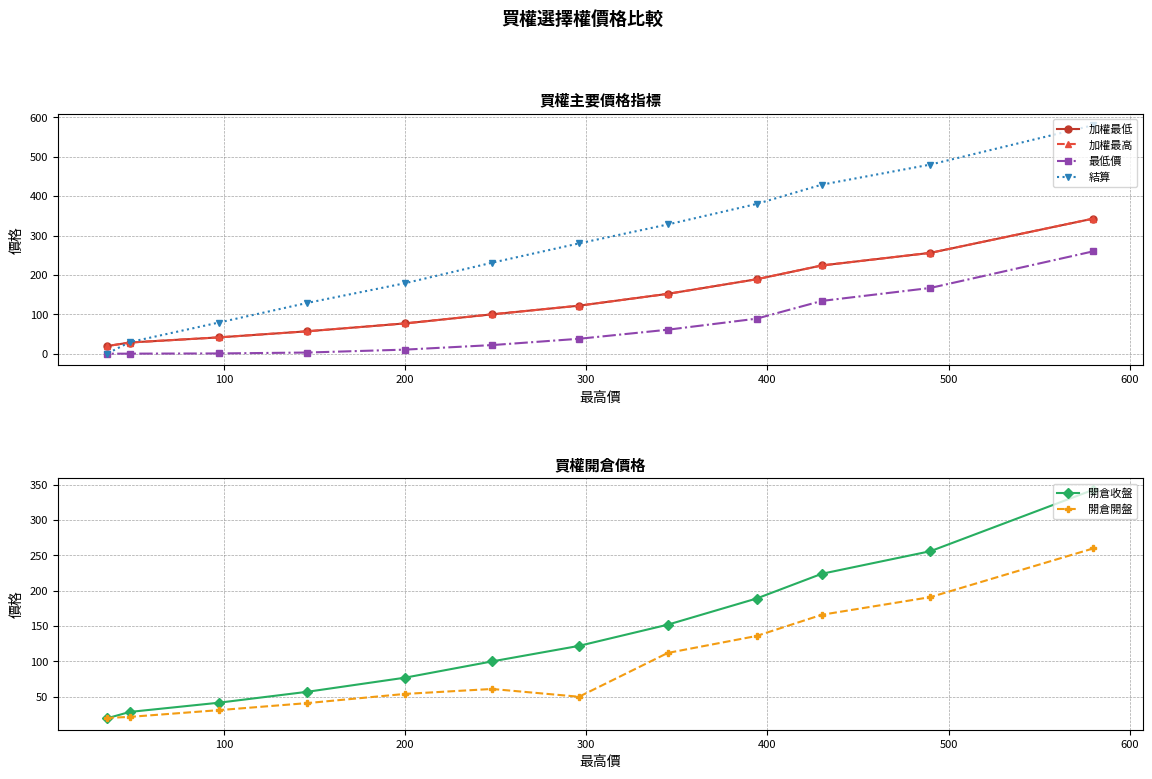

What is the highest value of the 開倉收盤 series?

343.0